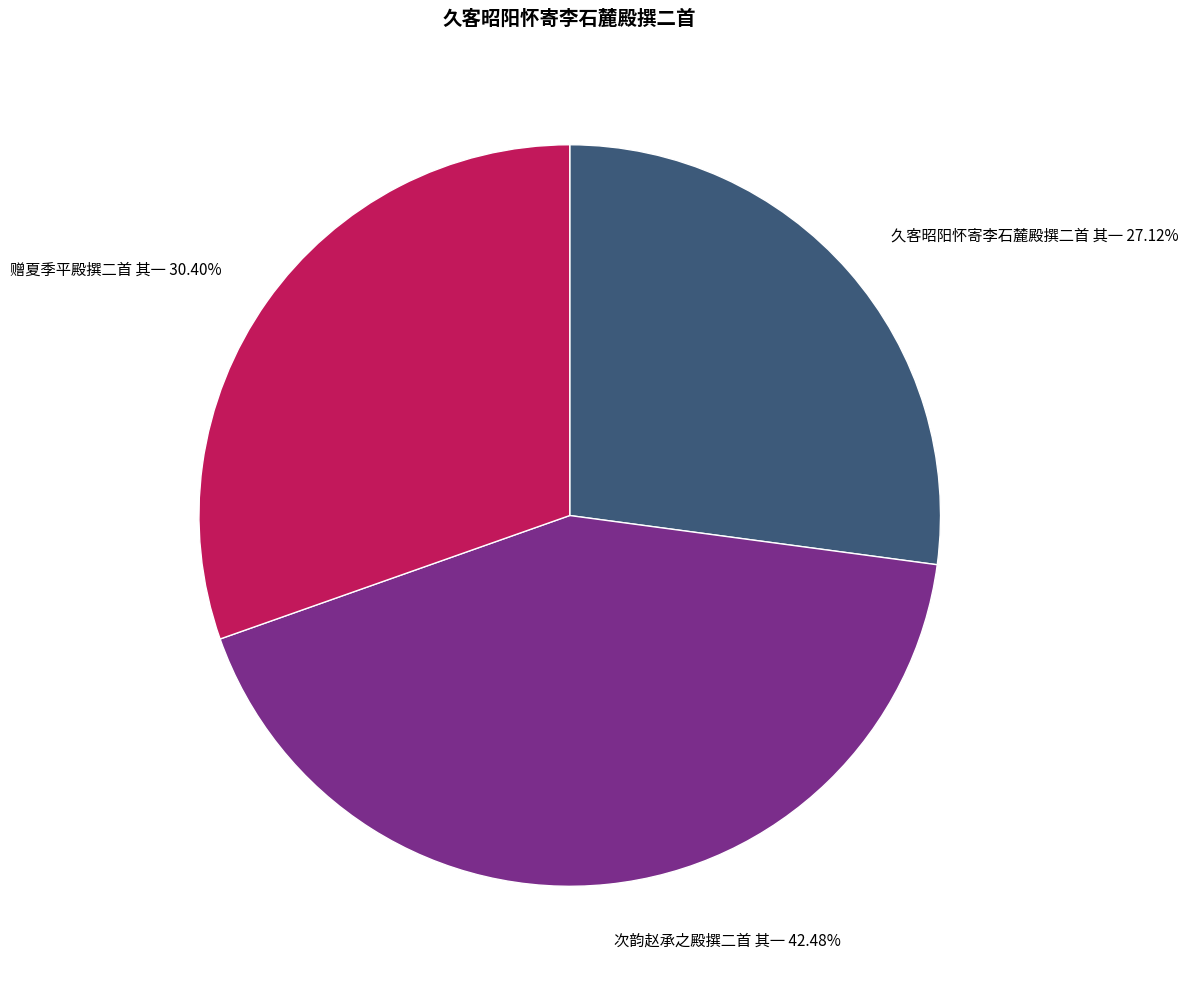

To the nearest percent, what is the difference between the 久客昭阳怀寄李石麓殿撰二首 其一 and 次韵赵承之殿撰二首 其一 slice percentages?

15%